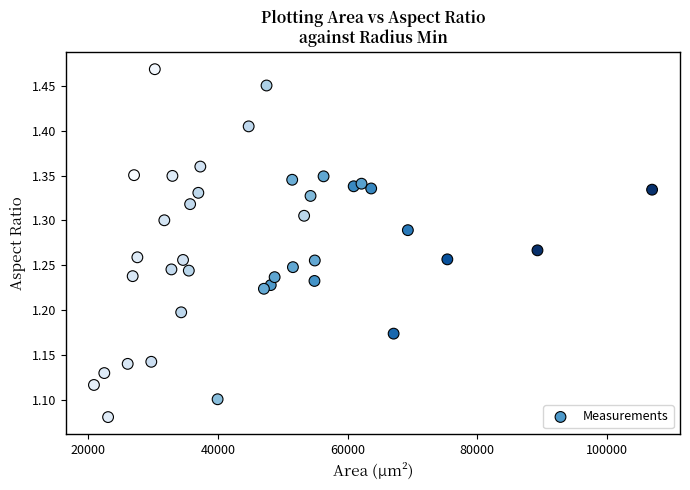

What is the range of Y values (max minus min)?

0.4